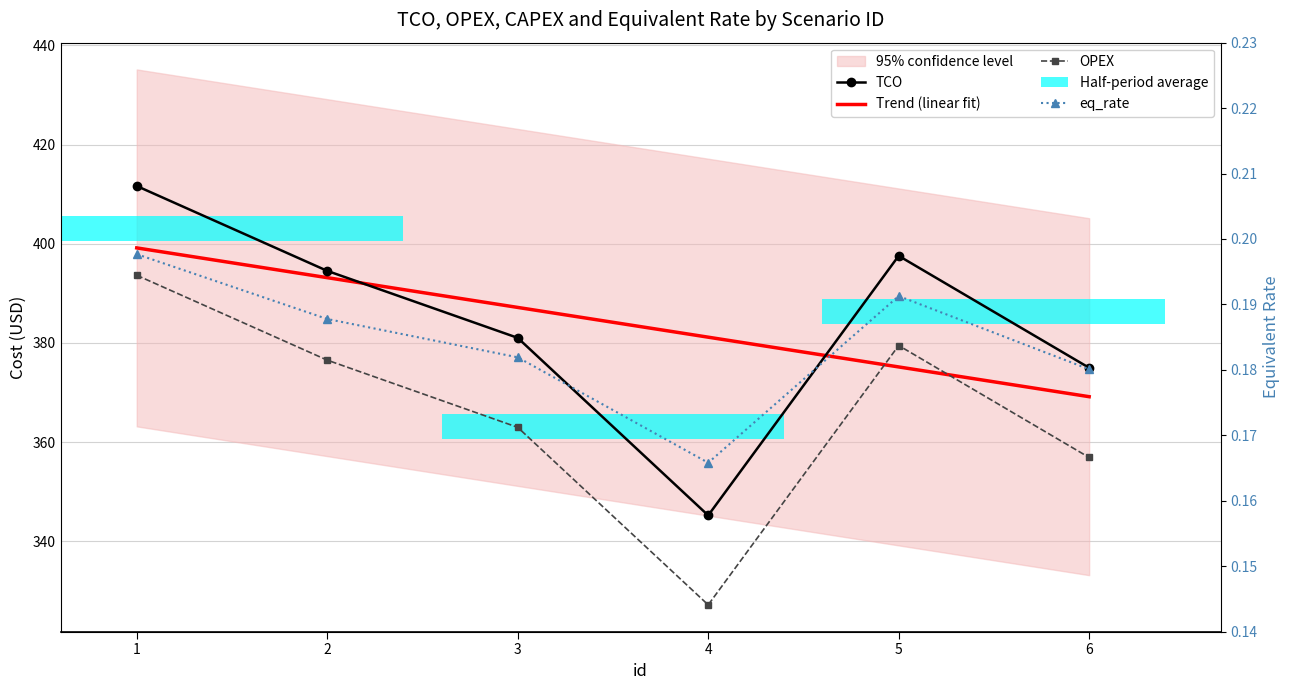

Which series has the widest spread of values?

OPEX